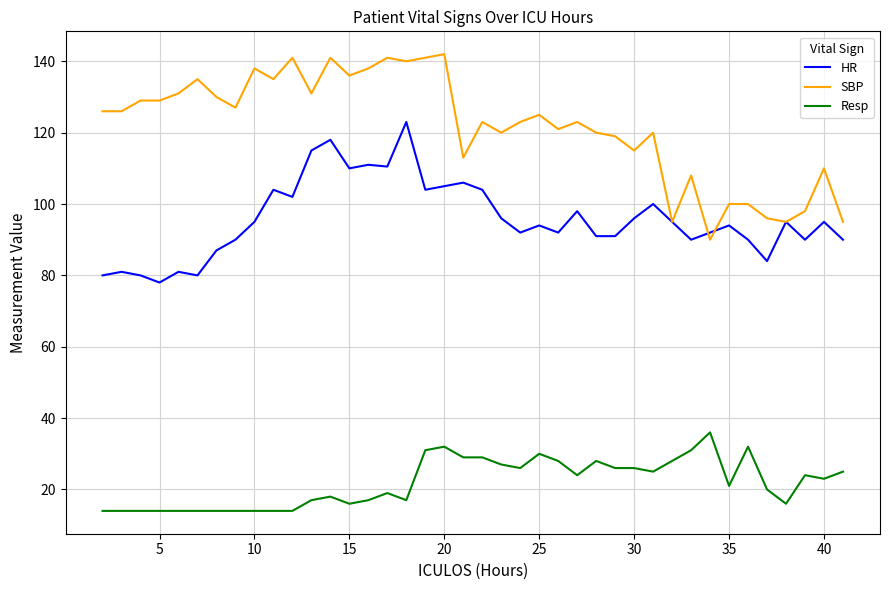

Which series has the widest spread of values?

SBP